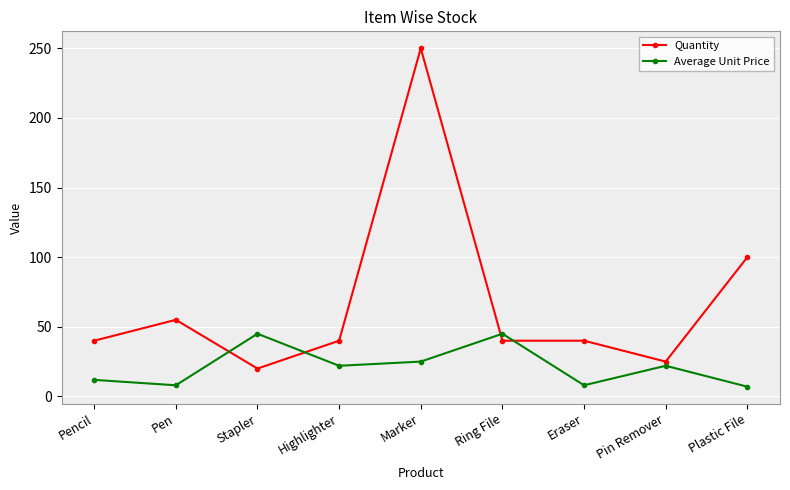

What is the minimum value shown in the chart?

7.0